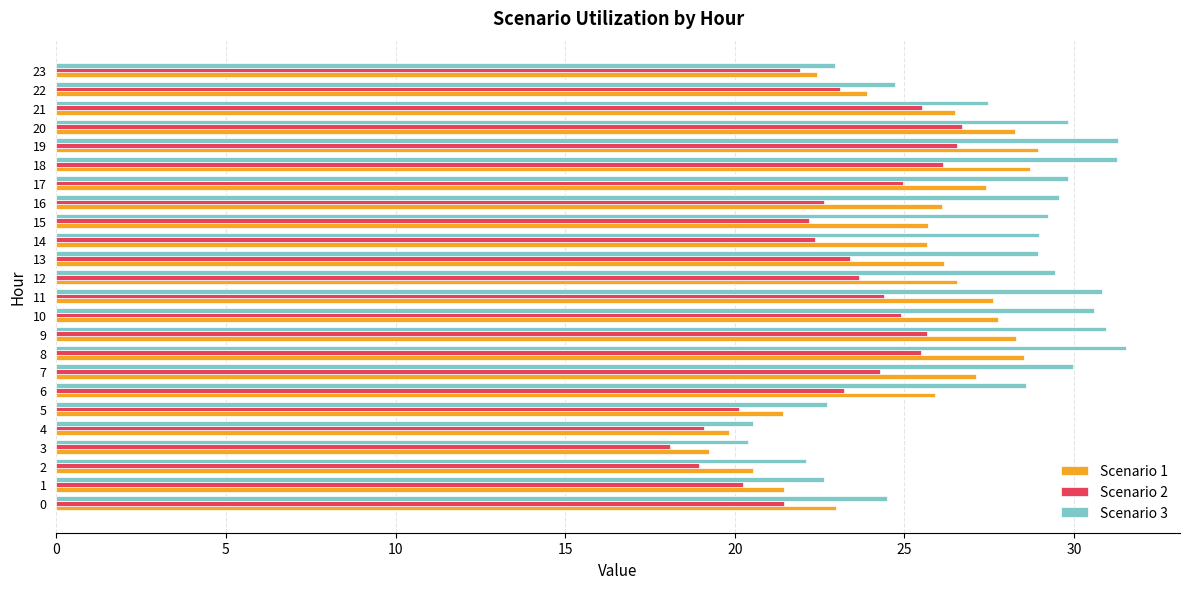

What is the sum of the Scenario 1 values at 15 and 1?

47.1